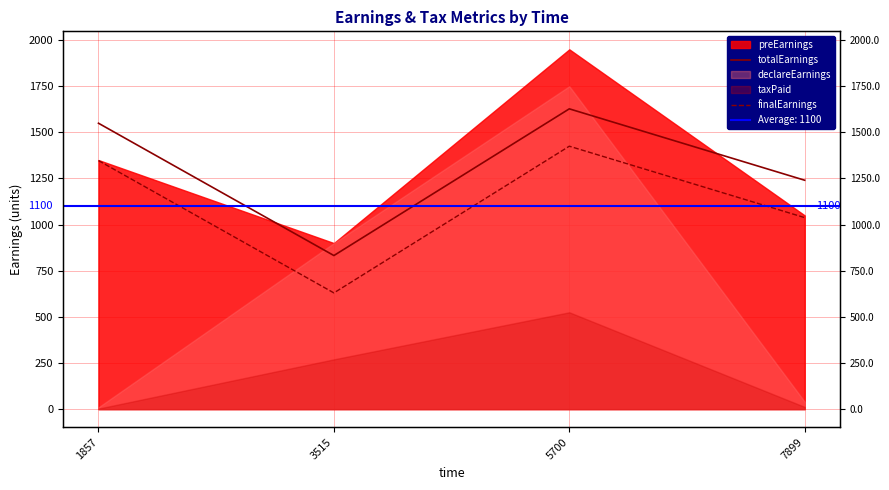

Which has a higher value, 5700 or 1857?

5700